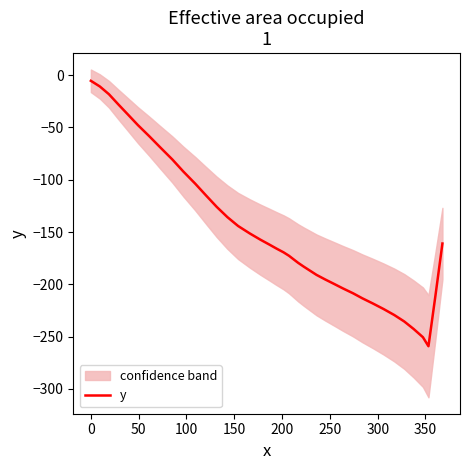

How many series are shown in this chart?

1